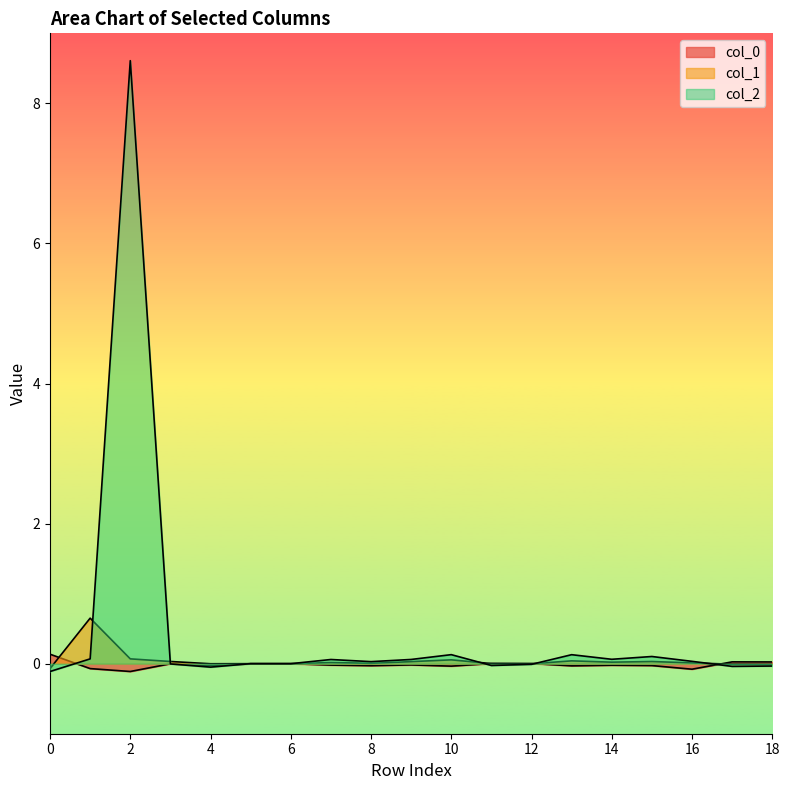

At 13, list the series in order from smallest to largest.

col_0, col_1, col_2